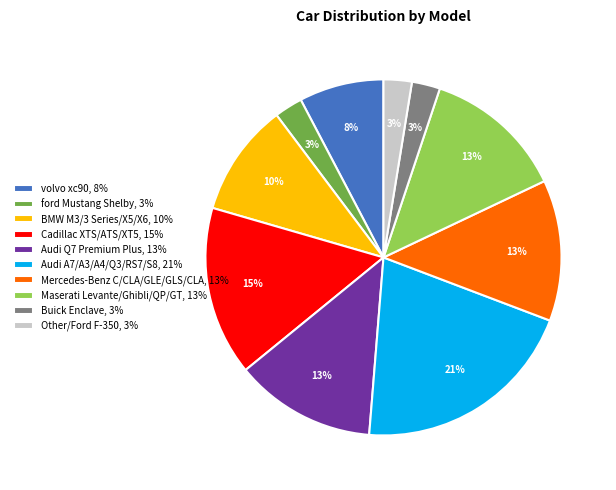

Which slice is the largest?

Audi A7/A3/A4/Q3/RS7/S8, 21%